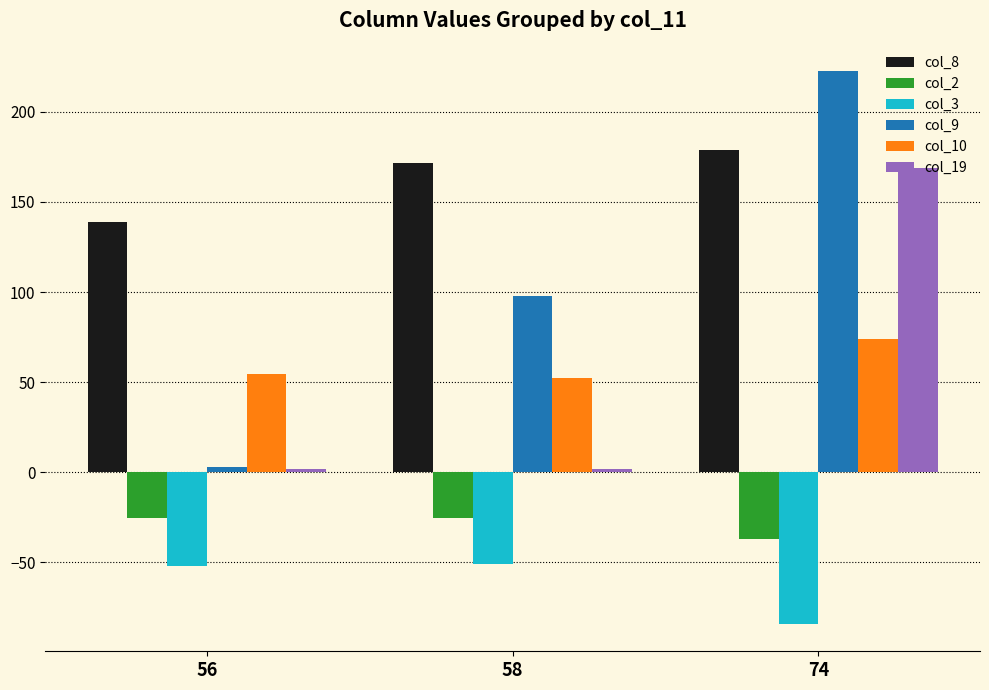

Which series has the widest spread of values?

col_9